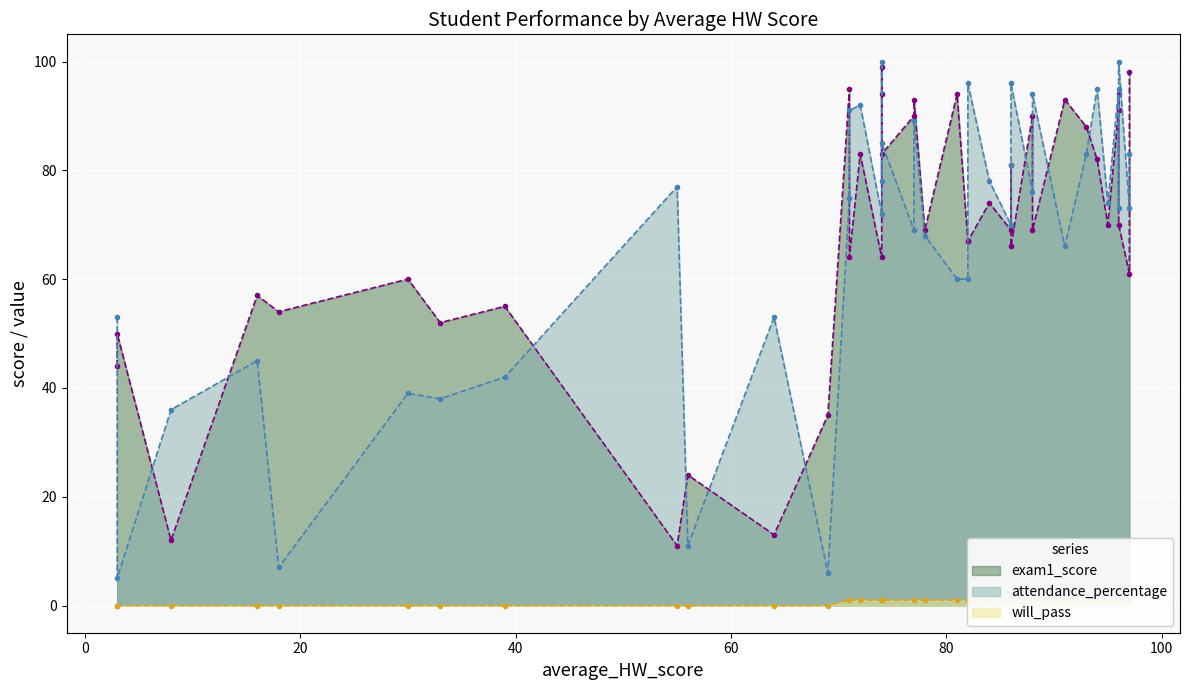

In will_pass, how many points are higher than both neighbors (excluding endpoints)?

4